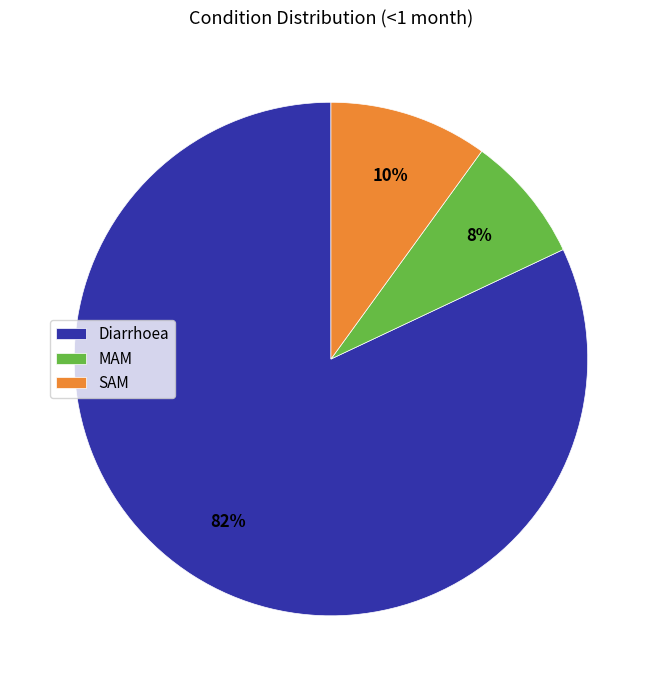

To the nearest percent, what is the combined percentage of Diarrhoea and MAM?

90%